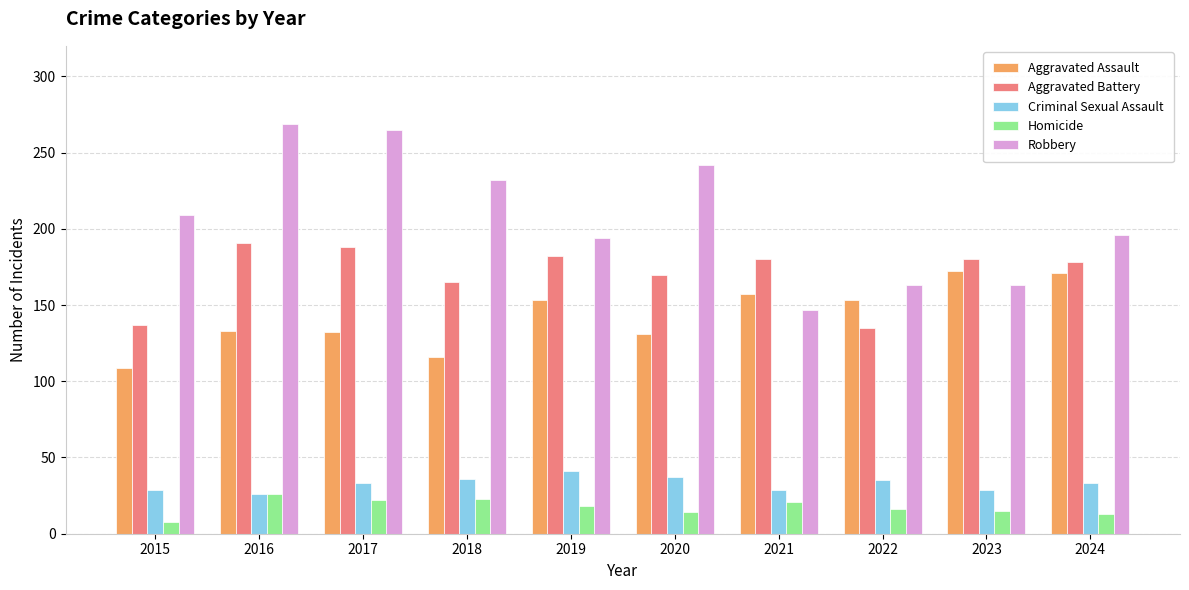

Count the number of categories in the chart.

10